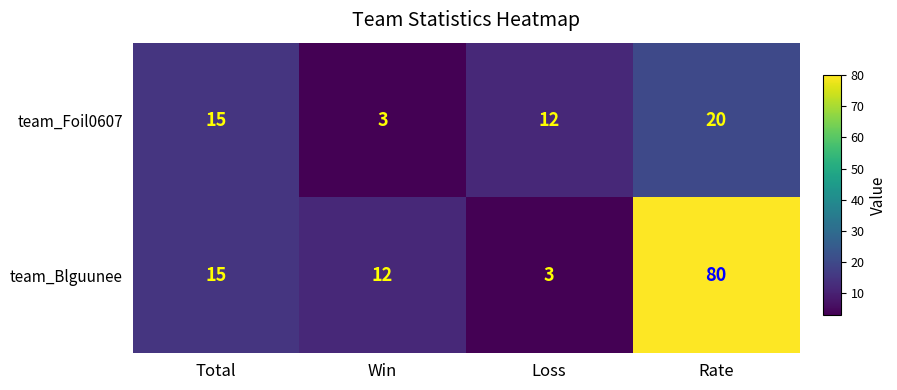

What is the maximum value for team_Foil0607?

20